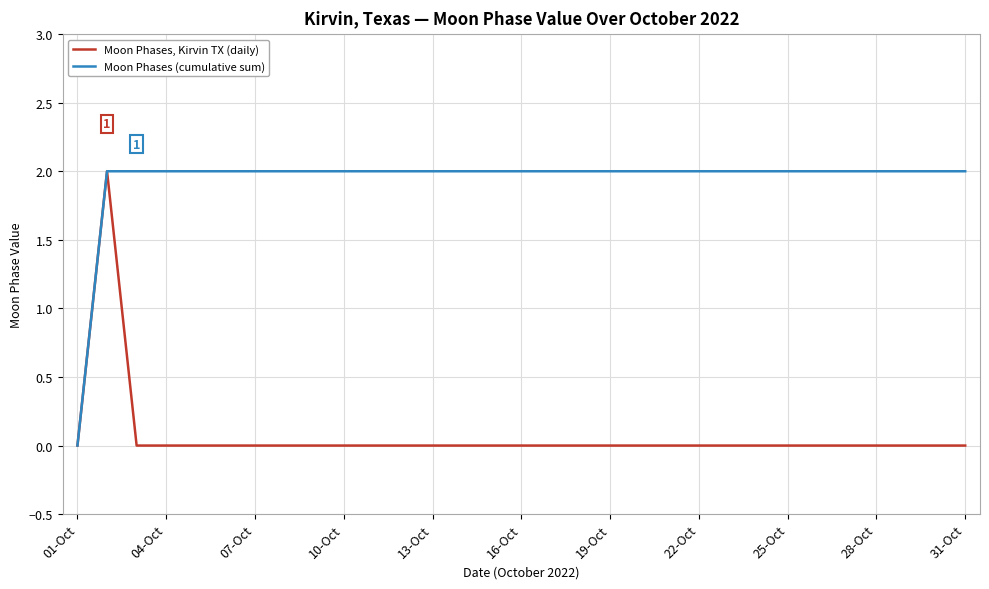

List the series in order of their overall mean, highest first.

Moon Phases (cumulative sum), Moon Phases, Kirvin TX (daily)